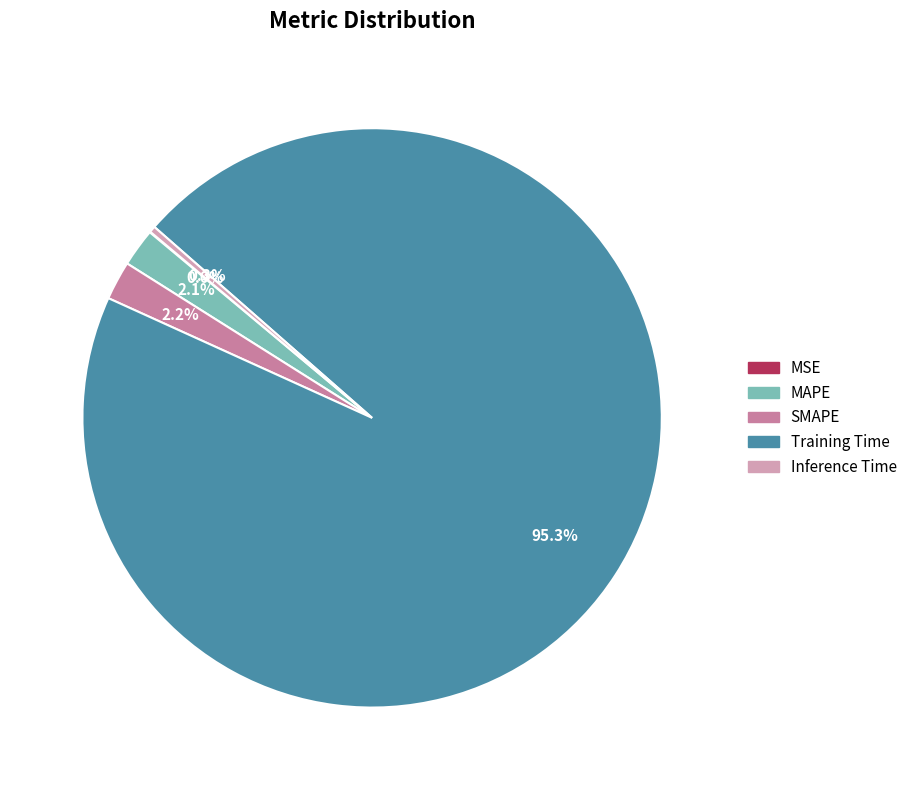

To the nearest percent, what is the average slice percentage?

20%